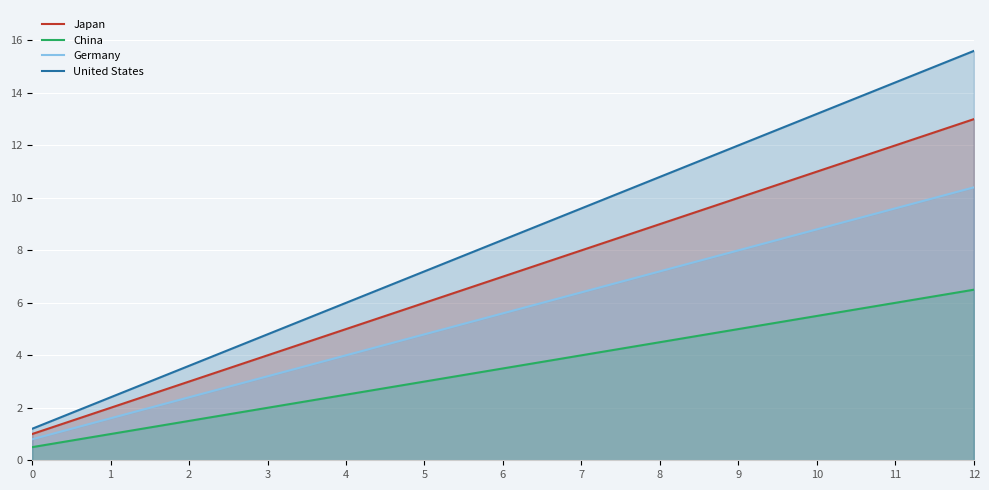

How many lines are shown in the chart?

4